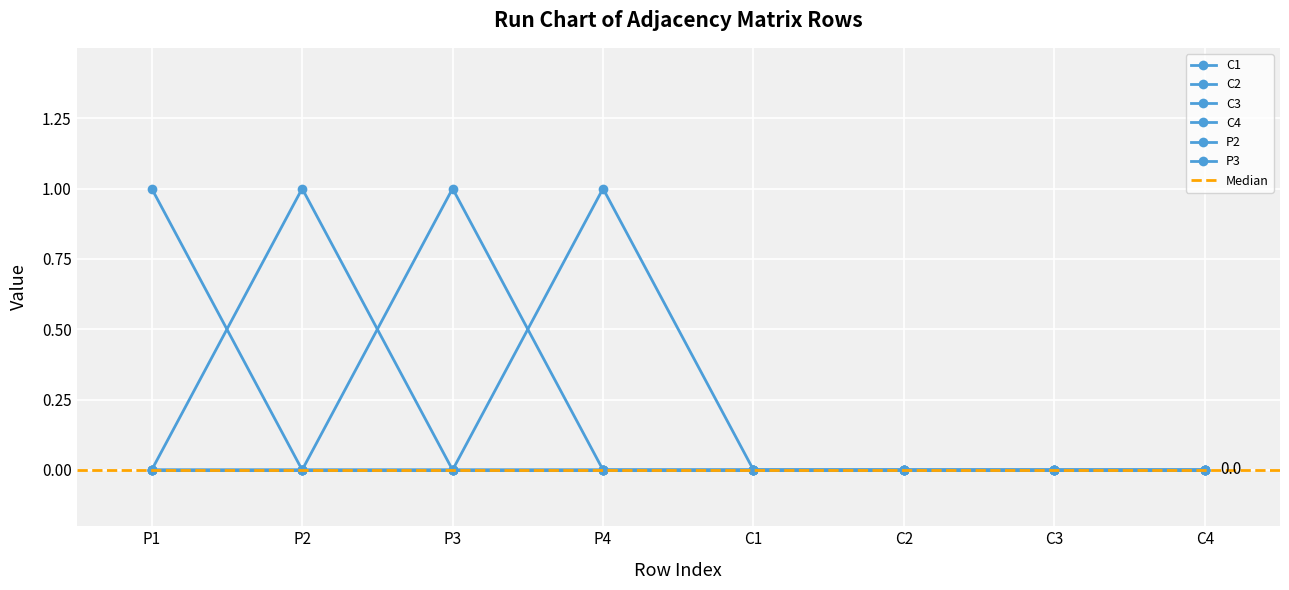

How many positive values does the C1 series have?

1